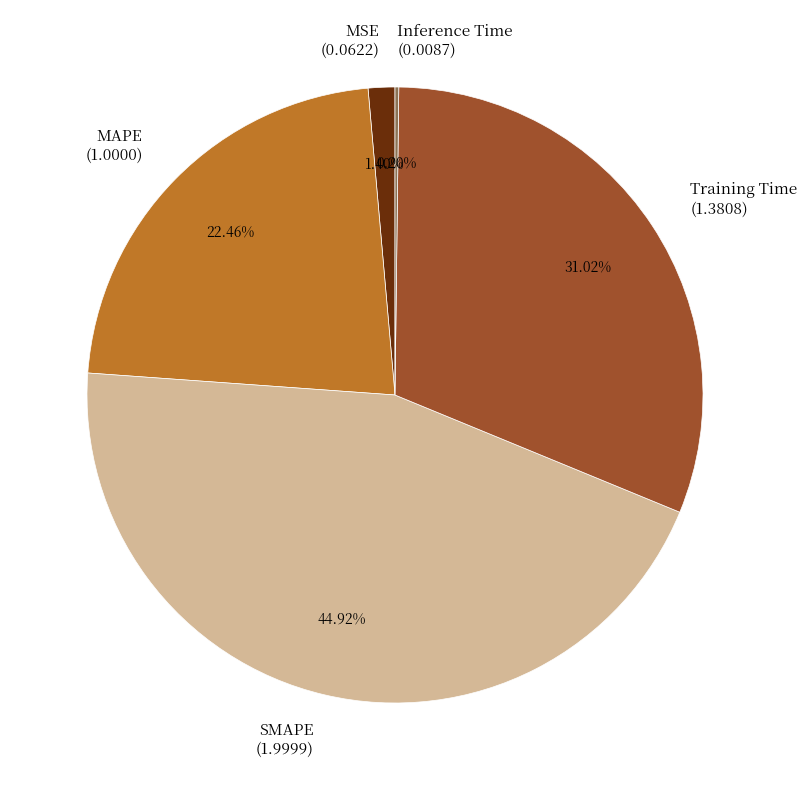

Between Training Time (1.3808) and MAPE (1.0000), which is larger?

Training Time (1.3808)